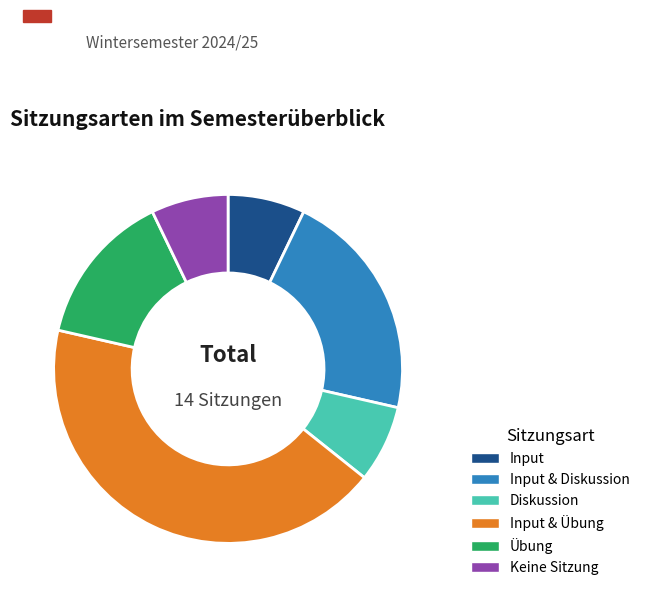

Count the number of slices in the pie.

6